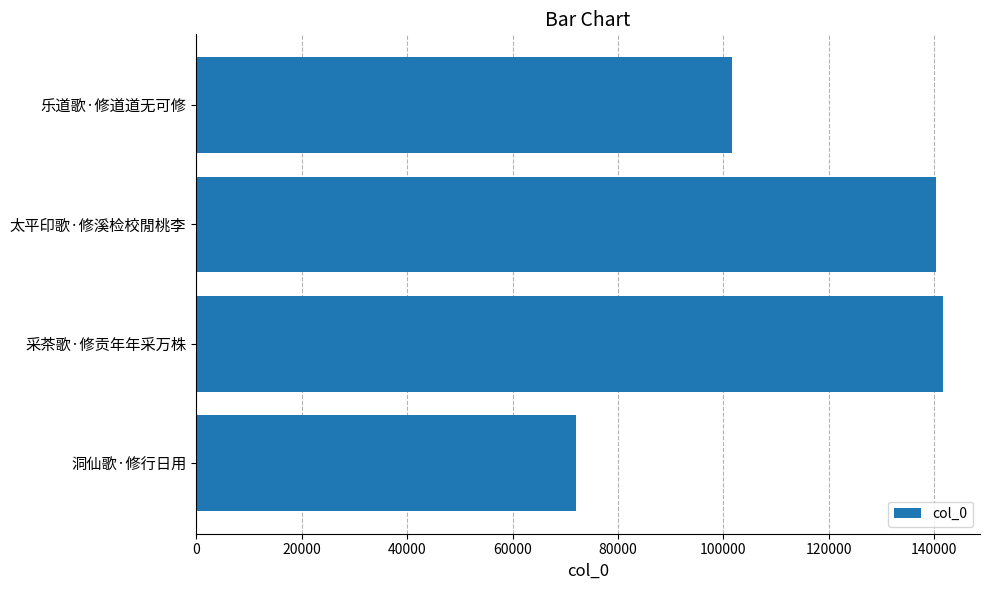

What is the change in value from 采茶歌·修贡年年采万株 to 乐道歌·修道道无可修?

-39892